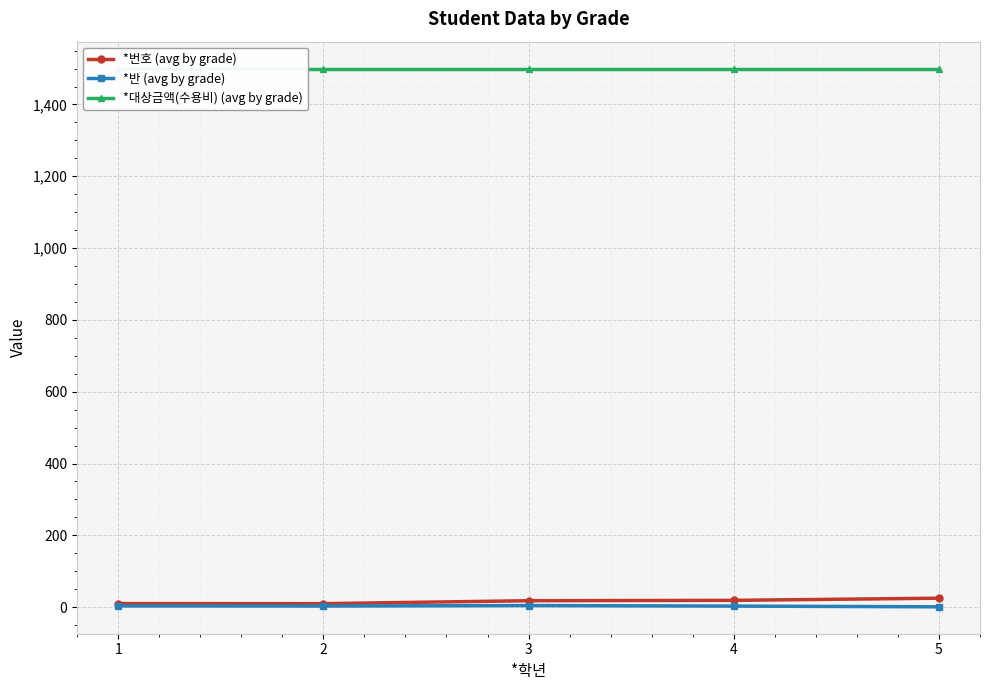

Reading left to right, list all the values displayed in this chart.

*번호 (avg by grade): 10.0	9.8	18.0	19.0	25.0
*반 (avg by grade): 3.5	3.2	4.5	3.0	1.0
*대상금액(수용비) (avg by grade): 1500.0	1500.0	1500.0	1500.0	1500.0